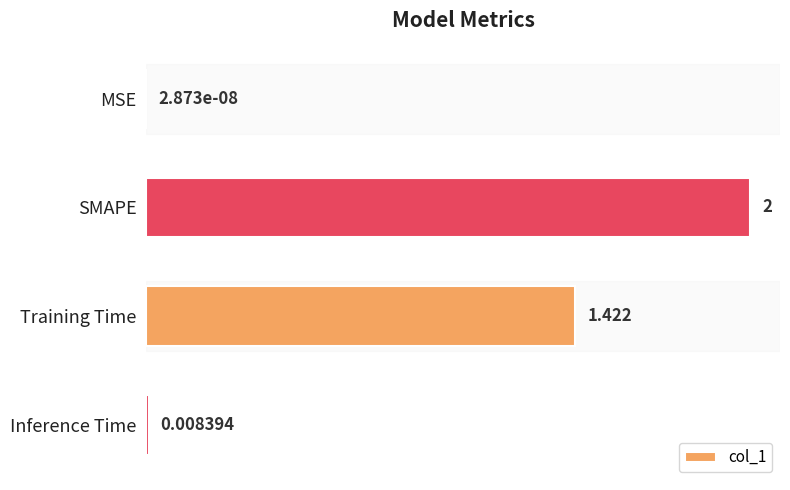

Between Training Time and SMAPE, which is larger?

SMAPE